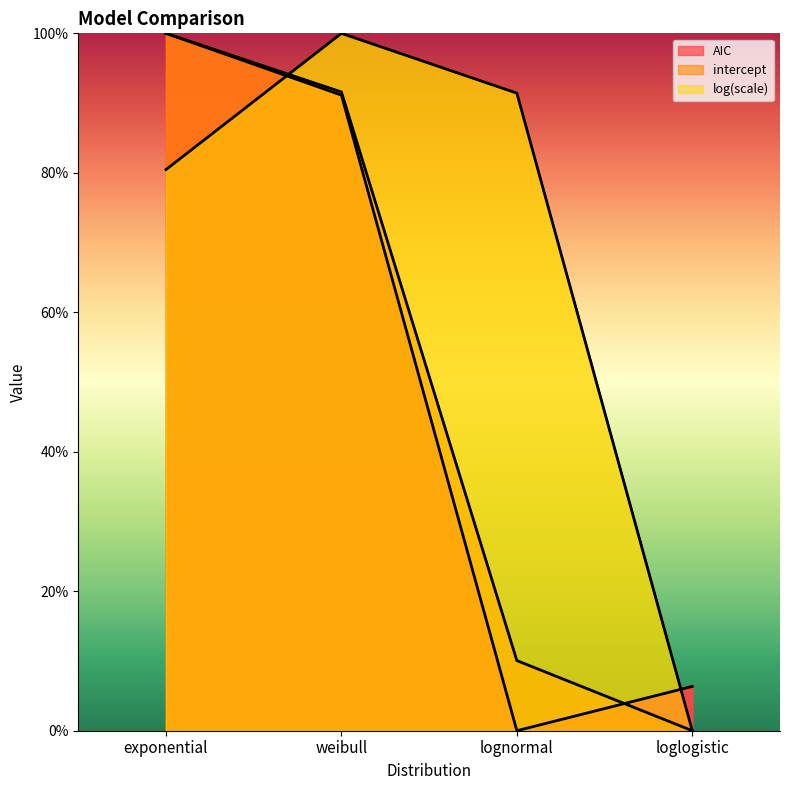

After their last crossing, which series has the higher values: AIC or log(scale)?

AIC